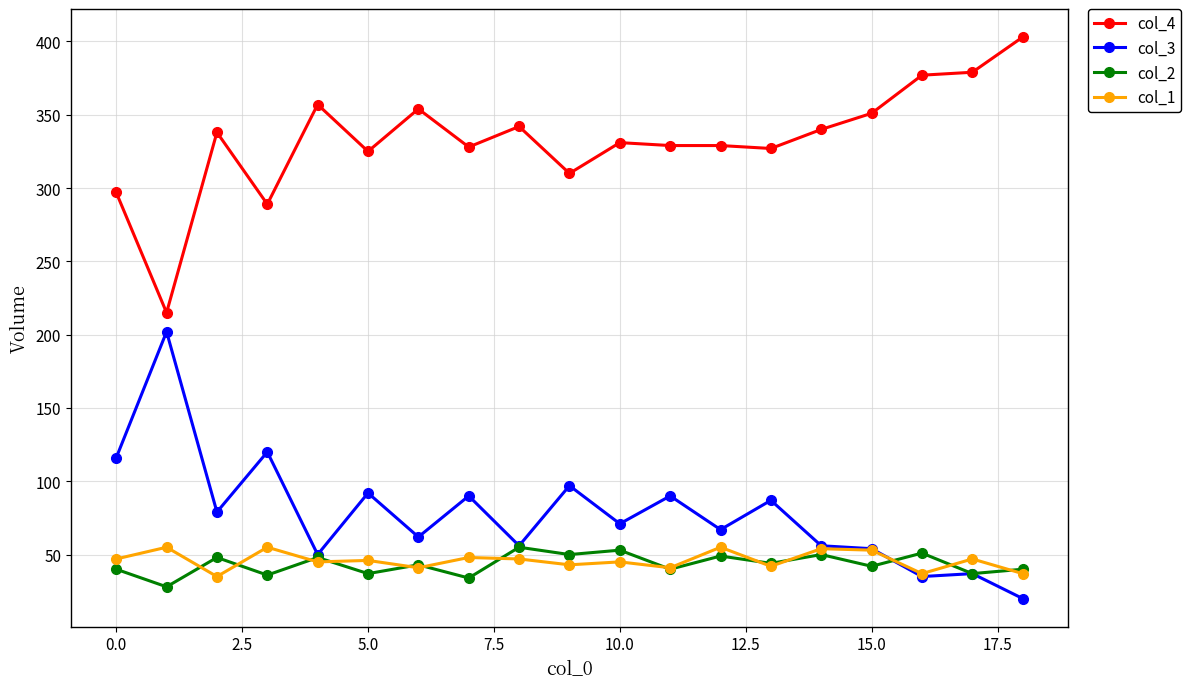

Which series has the largest total across all categories?

col_4